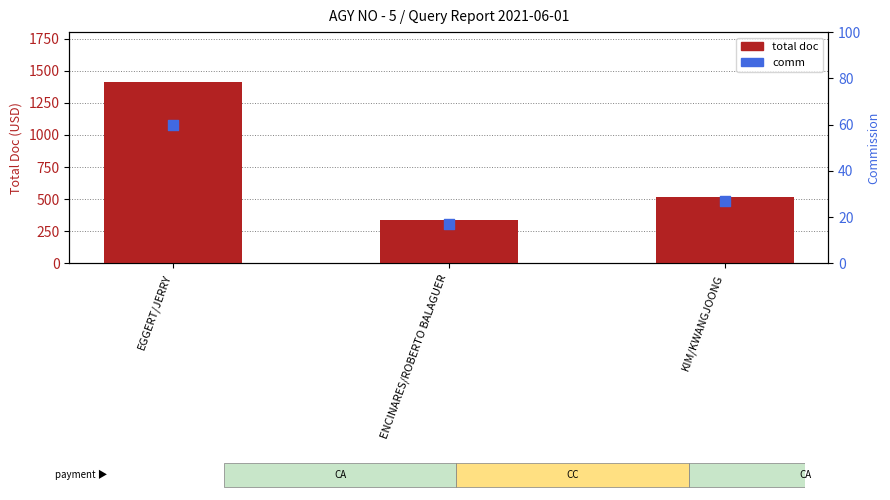

Which series contains the highest Y value?

total doc